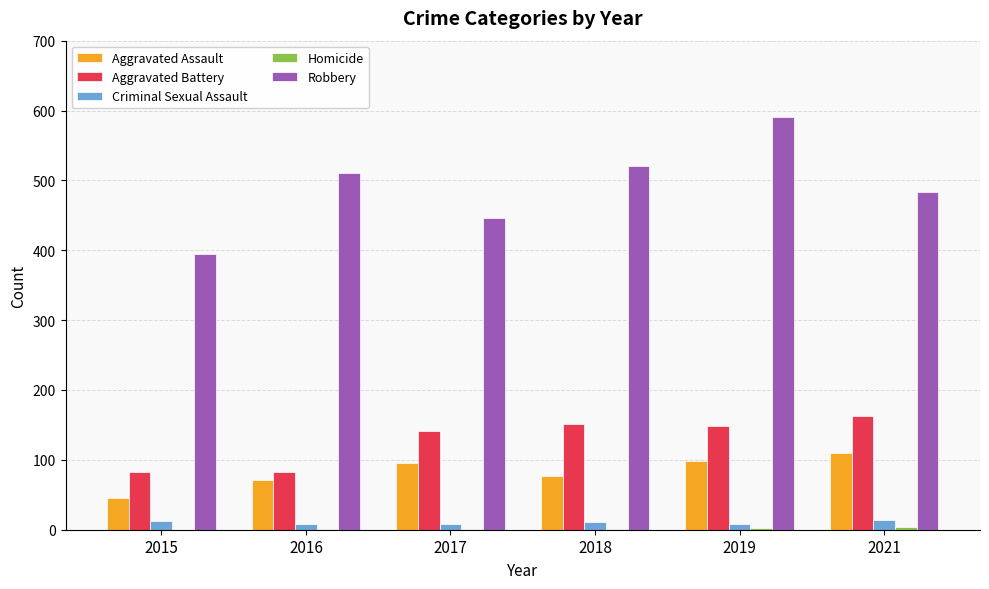

Which label corresponds to the largest value in the chart?

2019